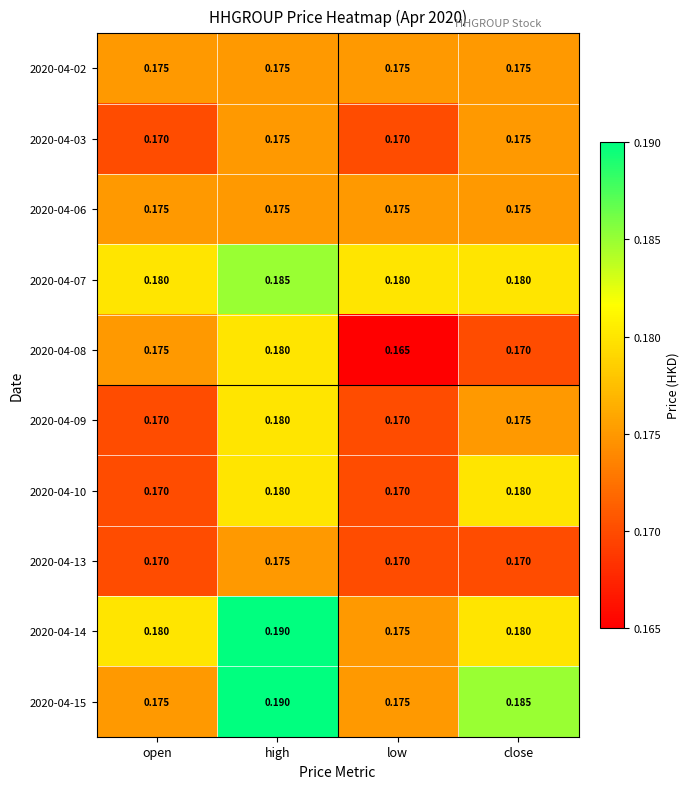

At which category does the chart reach its peak across all series?

high